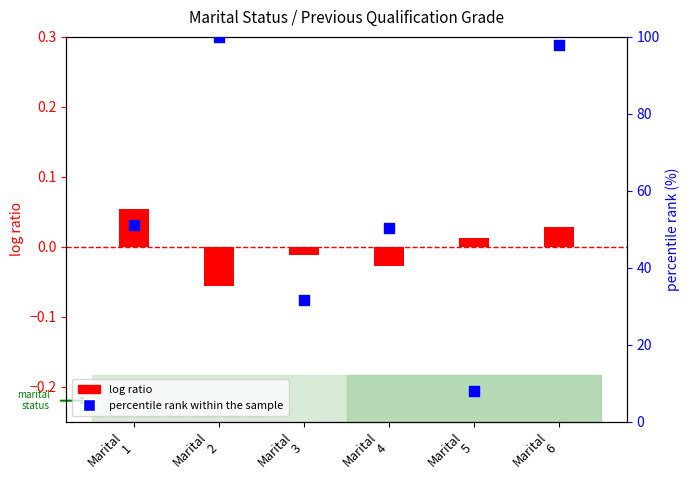

What are all the series names shown in the legend?

log ratio, percentile rank within the sample